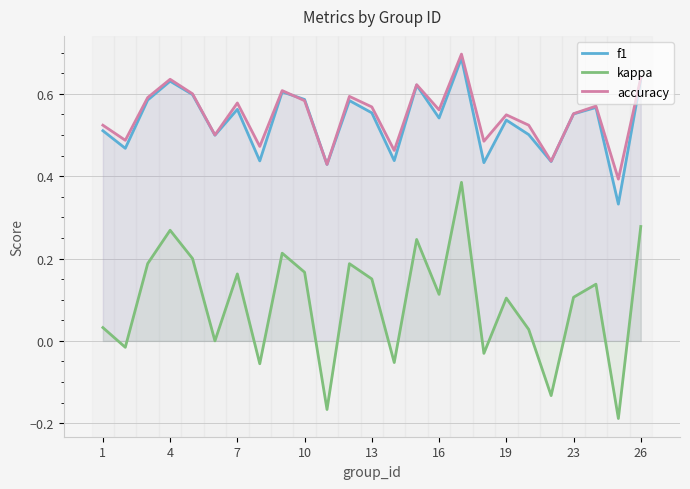

How many accuracy values are between 0 and 1?

25